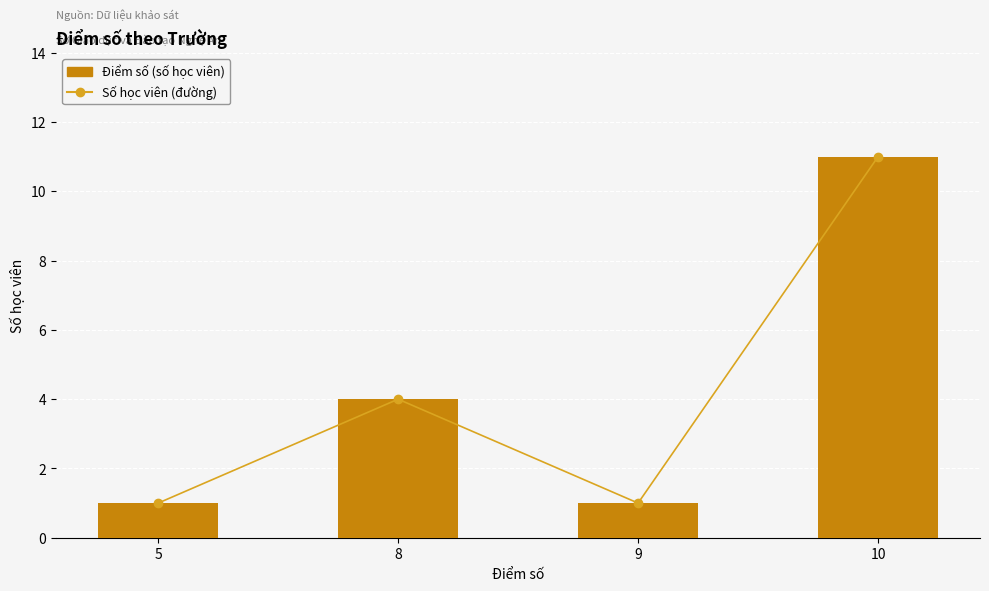

Rank the series at 9 from highest to lowest value.

Số học viên, Điểm số